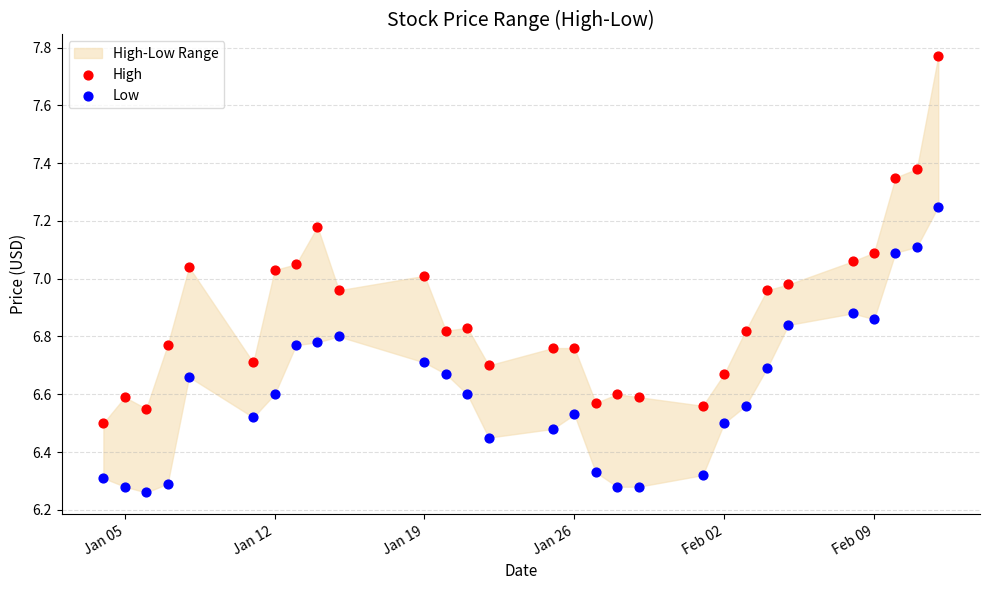

Which series reaches the maximum Y coordinate?

High